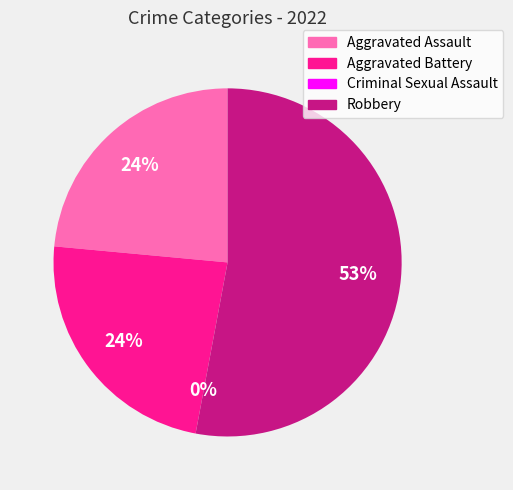

What is the ratio of the value at Aggravated Battery to the value at Aggravated Assault?

1.0